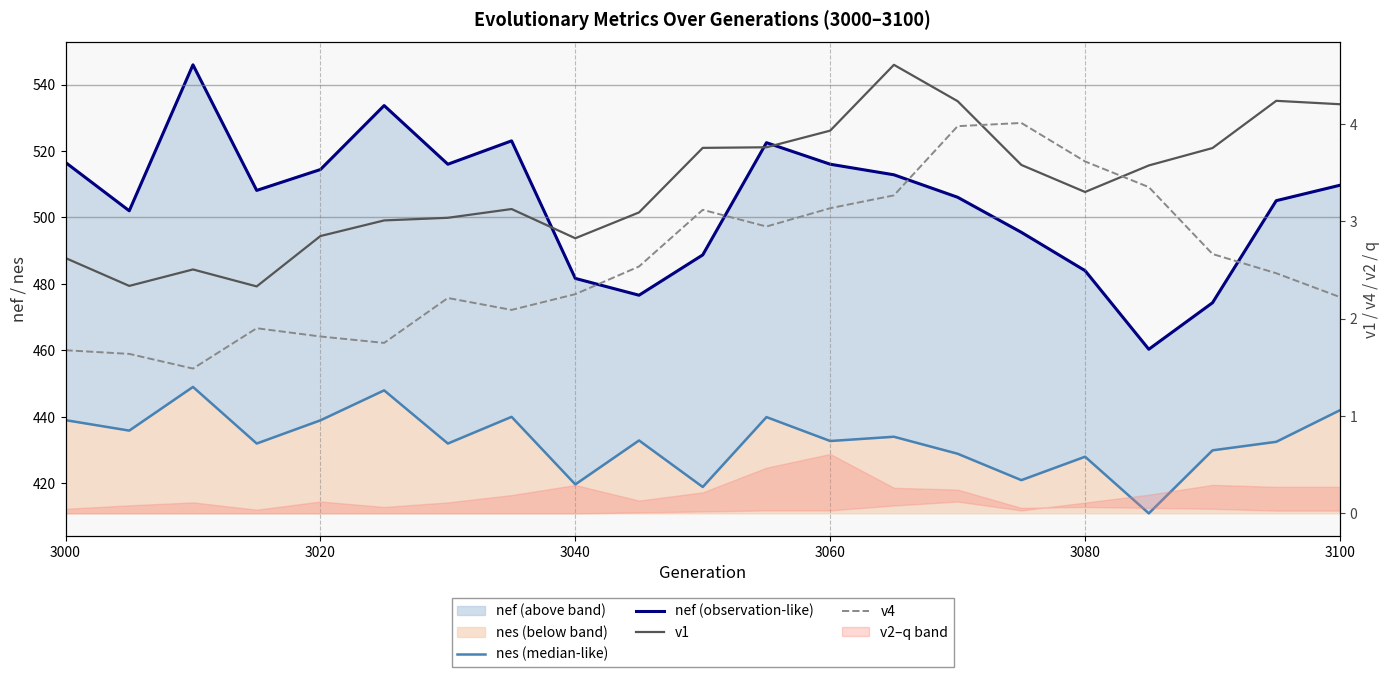

How many categories are shown in the chart?

21